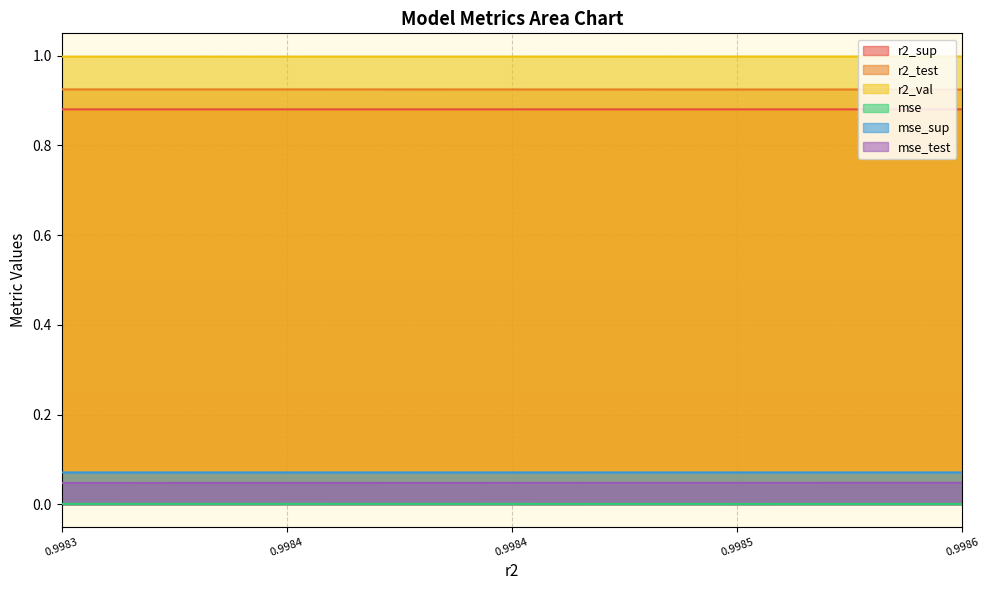

Which has a higher value, 0.9983163371648514 or 0.9985280168953855?

0.9983163371648514